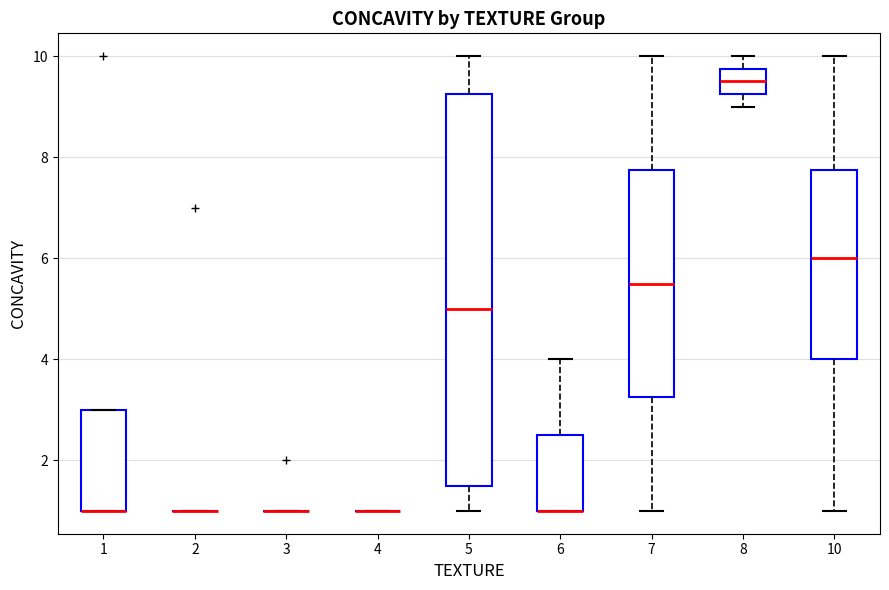

Reading left to right, transcribe this box plot: for each box, give where its median line is, the range the box spans, and where its two whiskers end, as read against the y-axis. The values are not printed on the chart, so give them approximately, as read against the axis.

1: median 1.0 (drawn on the box's lower edge), box 1.0 to 3.0, whiskers 1.0 to 3.0
2: box collapsed to a line at 1.0, whiskers 1.0 to 1.0
3: box collapsed to a line at 1.0, whiskers 1.0 to 1.0
4: box collapsed to a line at 1.0, whiskers 1.0 to 1.0
5: median 5.0, box 1.6 to 9.2, whiskers 1.0 to 10.0
6: median 1.0 (drawn on the box's lower edge), box 1.0 to 2.6, whiskers 1.0 to 4.0
7: median 5.6, box 3.2 to 7.8, whiskers 1.0 to 10.0
8: median 9.6, box 9.2 to 9.8, whiskers 9.0 to 10.0
10: median 6.0, box 4.0 to 7.8, whiskers 1.0 to 10.0